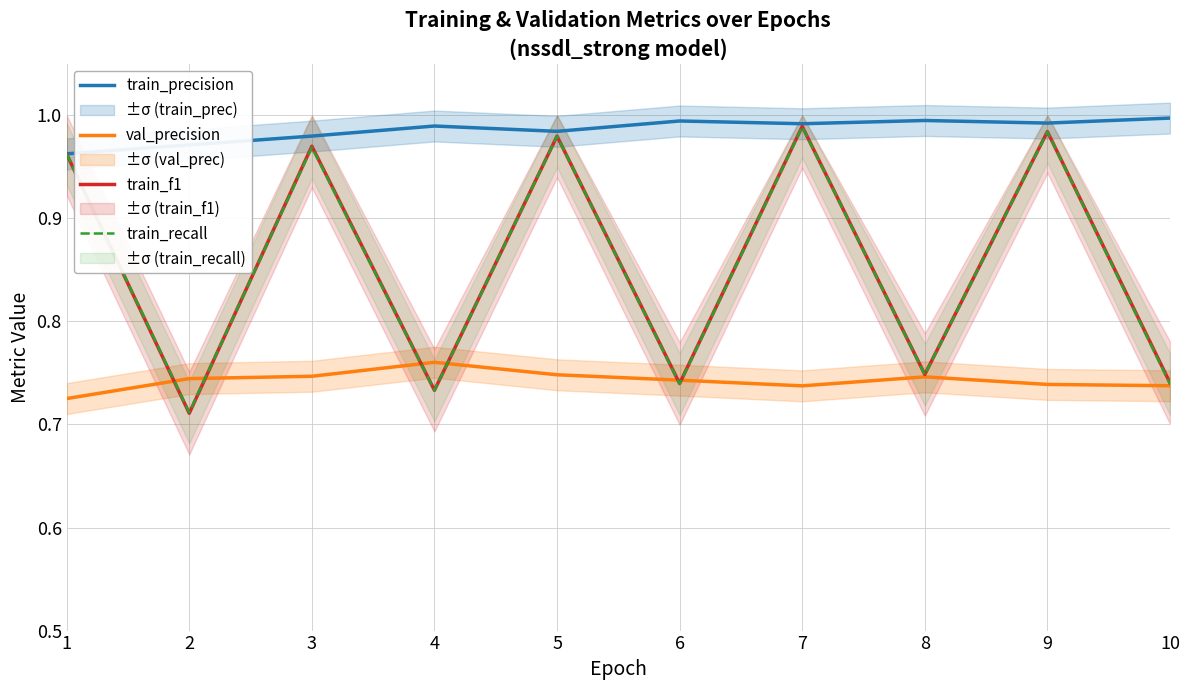

At which label is train_f1 closest to 0?

2